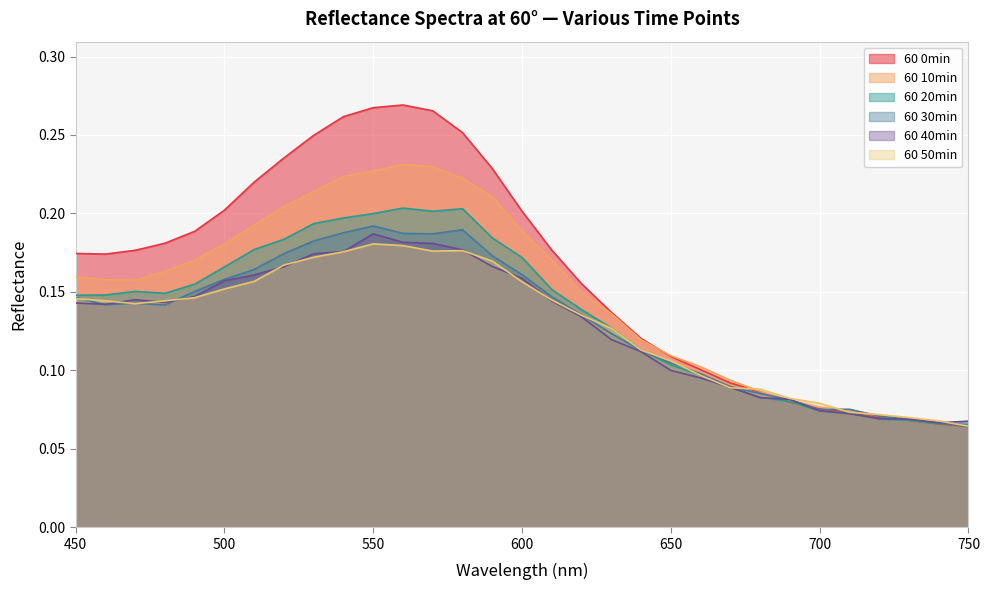

True or false: 60 10min has a value of 0.1 at 710.

True